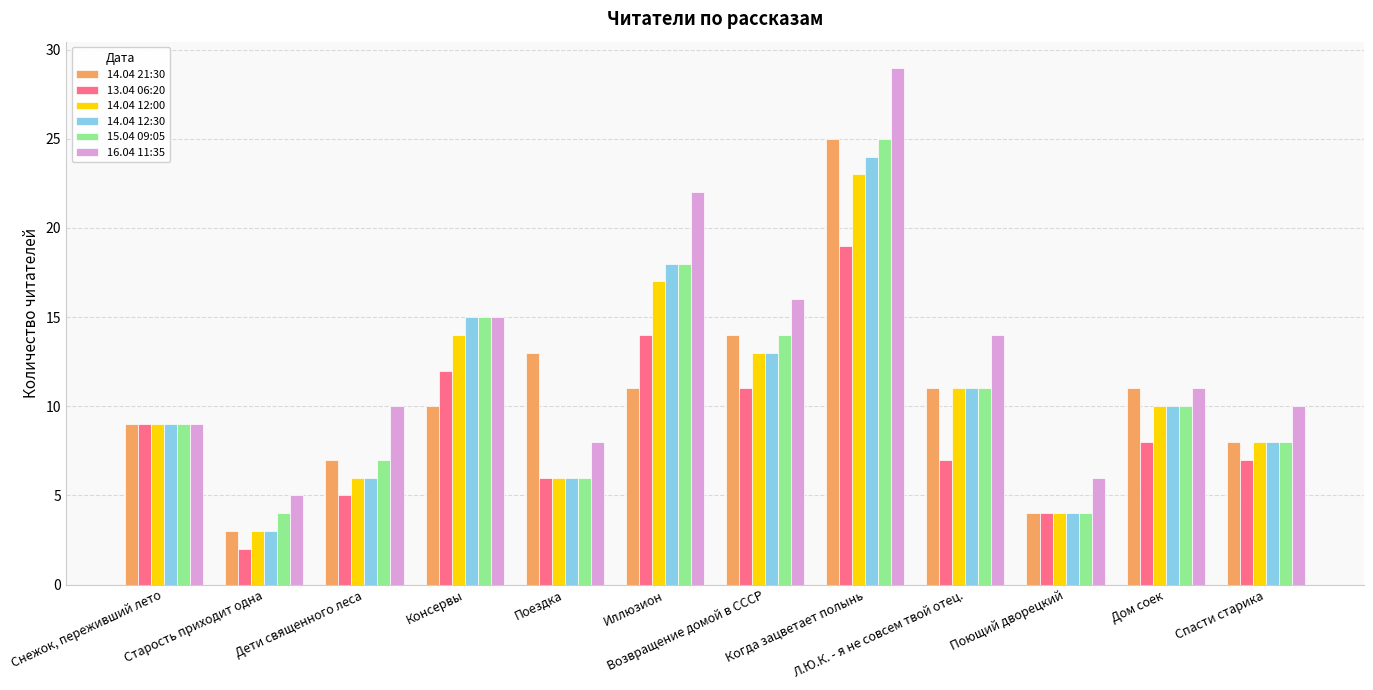

What is the spread (max minus min) of values at Поющий дворецкий?

2